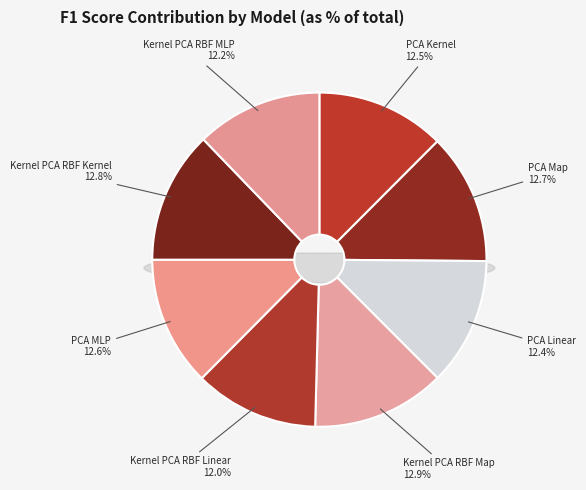

To the nearest percent, what is the average slice percentage?

12%